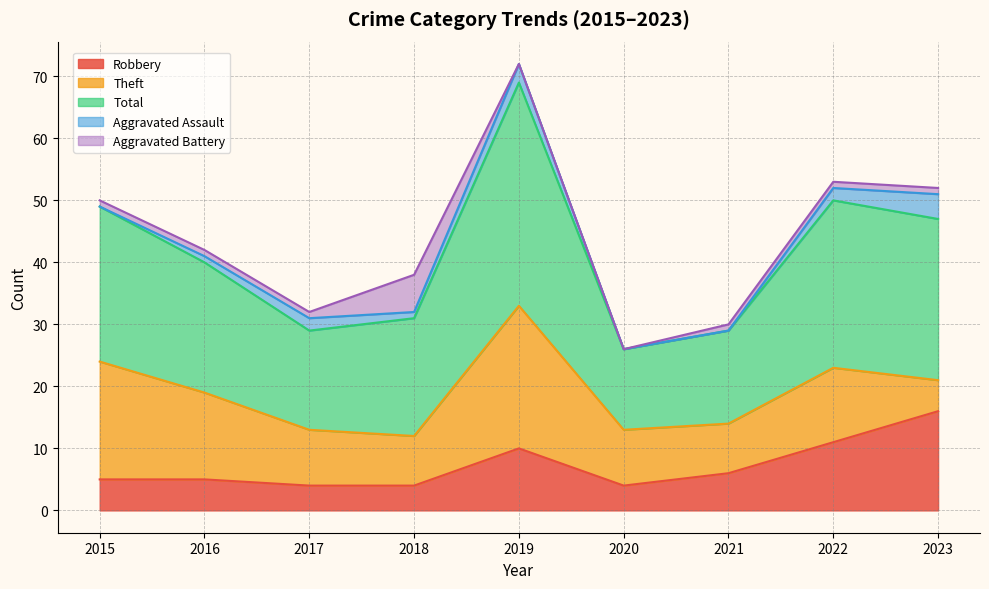

What is the average value of the Aggravated Battery series?

1